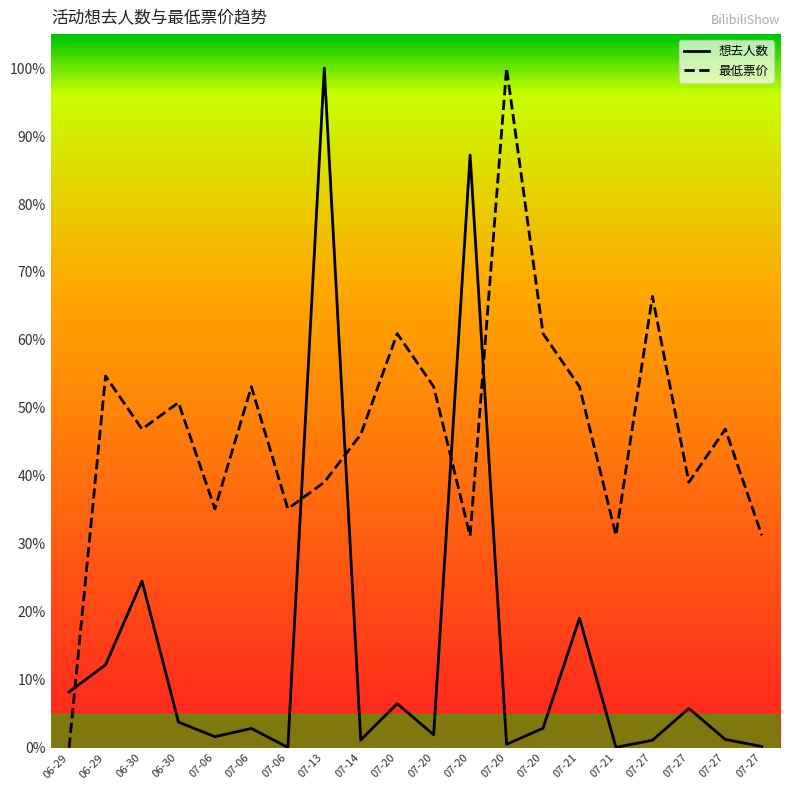

Is the value of 想去人数 at 07-13 greater than the value of 最低票价 at 07-06?

Yes